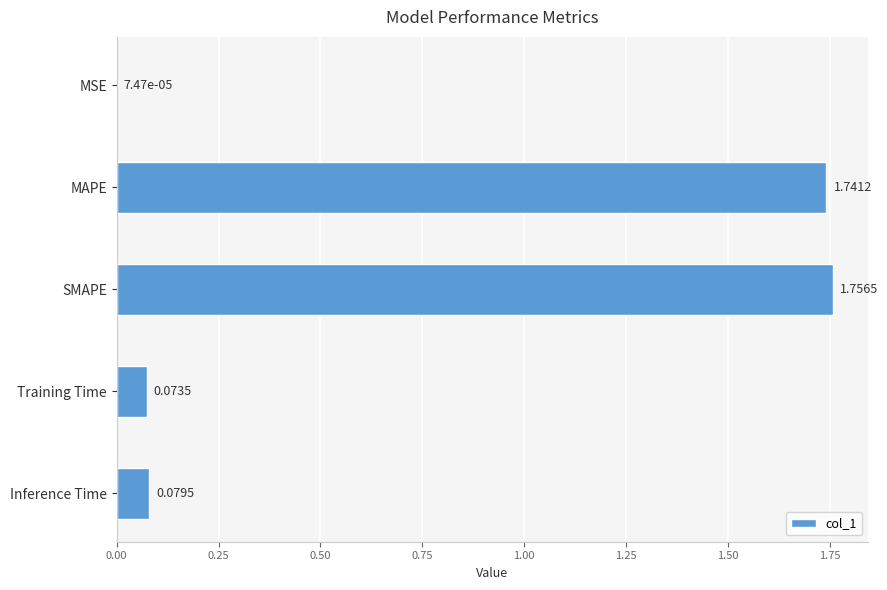

Where is the data nearest to the value 0?

MSE